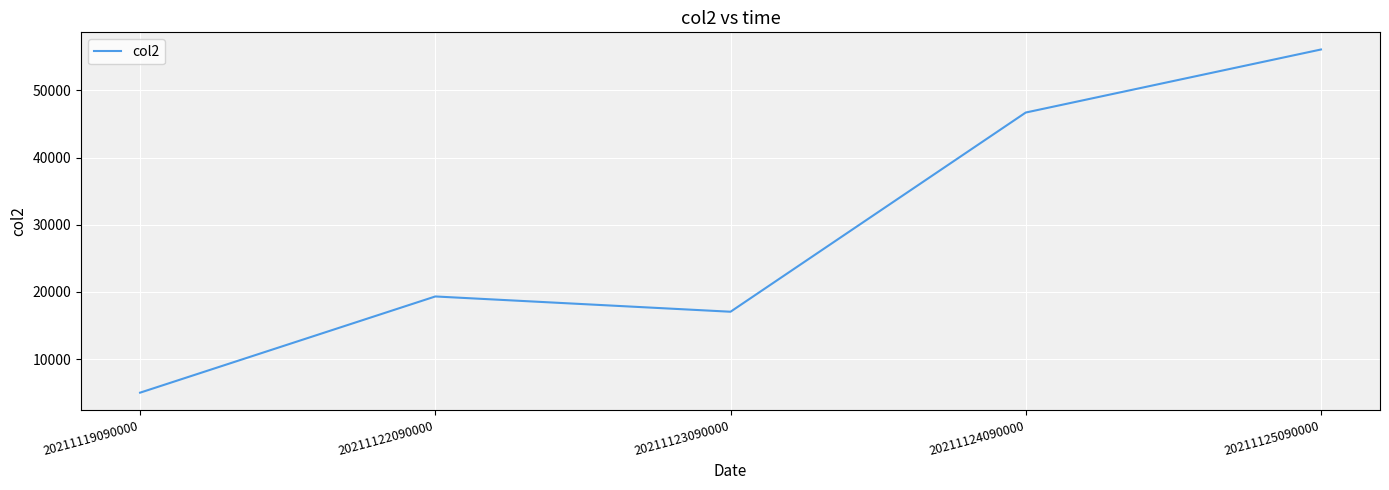

Does the chart display data point markers on the line(s)?

No